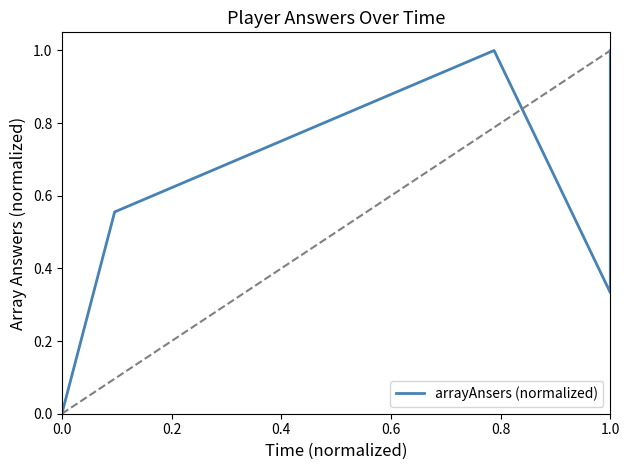

The value at 0.8 is 0.1. True or false?

False